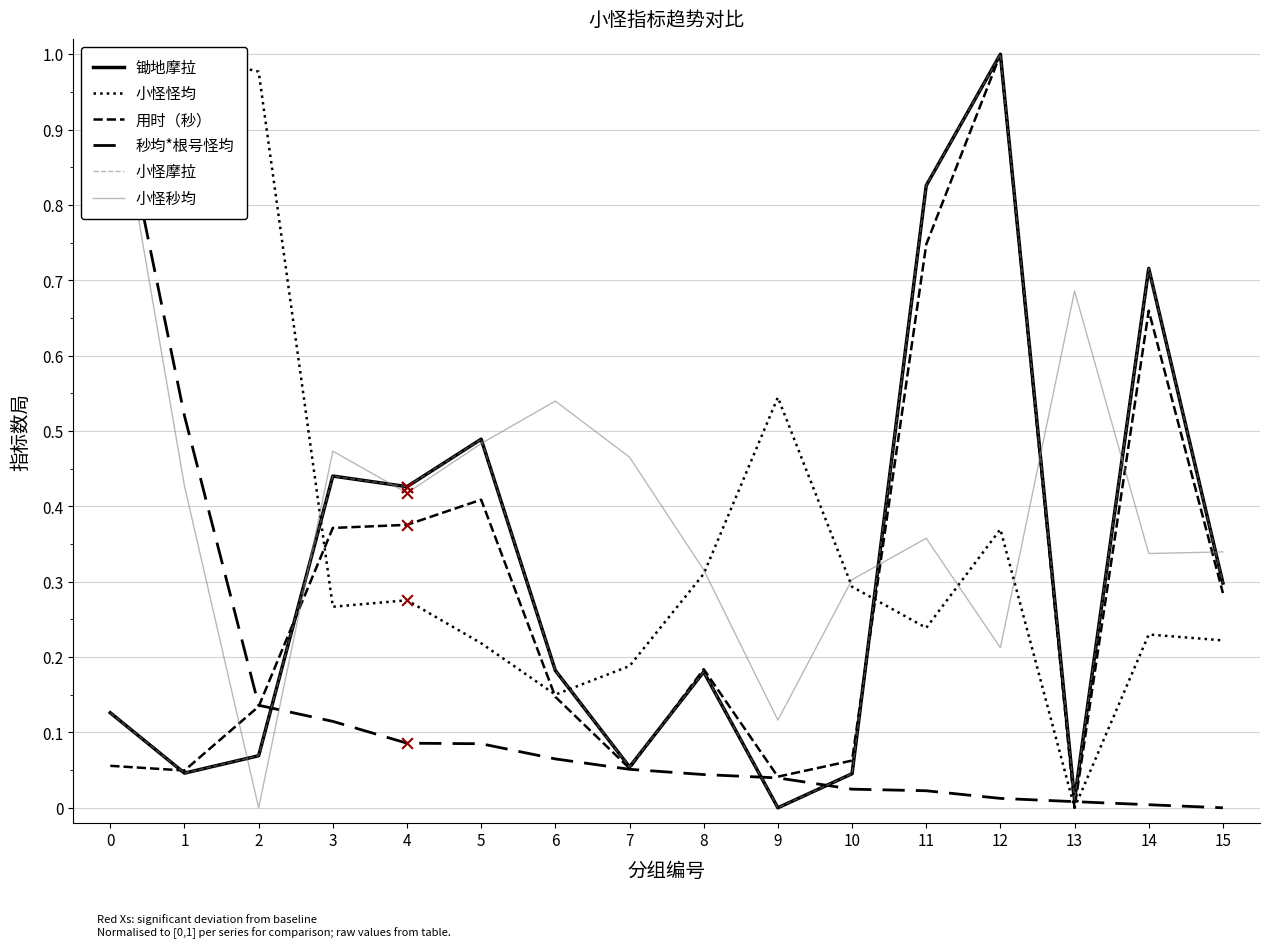

Which series contains the highest Y value?

锄地摩拉